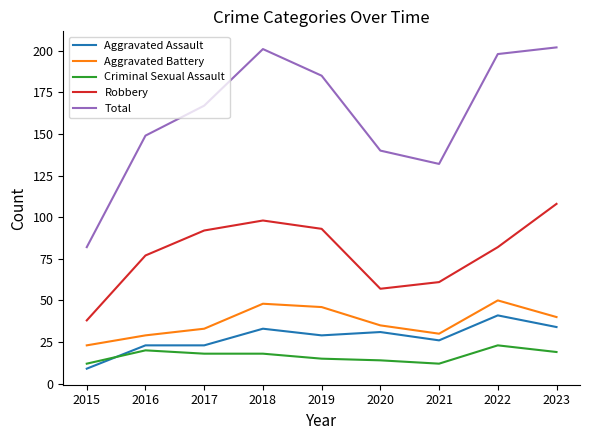

Reading right to left, transcribe all the data shown in this chart.

Aggravated Assault: 34	41	26	31	29	33	23	23	9
Aggravated Battery: 40	50	30	35	46	48	33	29	23
Criminal Sexual Assault: 19	23	12	14	15	18	18	20	12
Robbery: 108	82	61	57	93	98	92	77	38
Total: 202	198	132	140	185	201	167	149	82